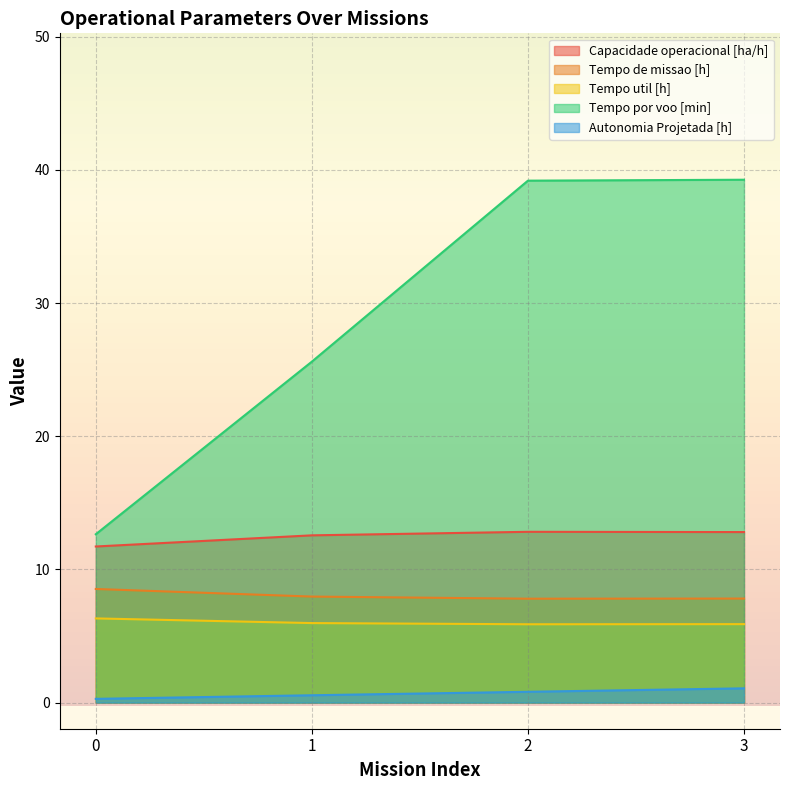

Reading left to right, extract all data points from this chart.

Capacidade operacional [ha/h]: 0=11.7	1=12.6	2=12.8	3=12.8
Tempo de missao [h]: 0=8.5	1=8.0	2=7.8	3=7.8
Tempo util [h]: 0=6.3	1=6.0	2=5.9	3=5.9
Tempo por voo [min]: 0=12.6	1=25.6	2=39.2	3=39.3
Autonomia Projetada [h]: 0=0.3	1=0.6	2=0.8	3=1.1